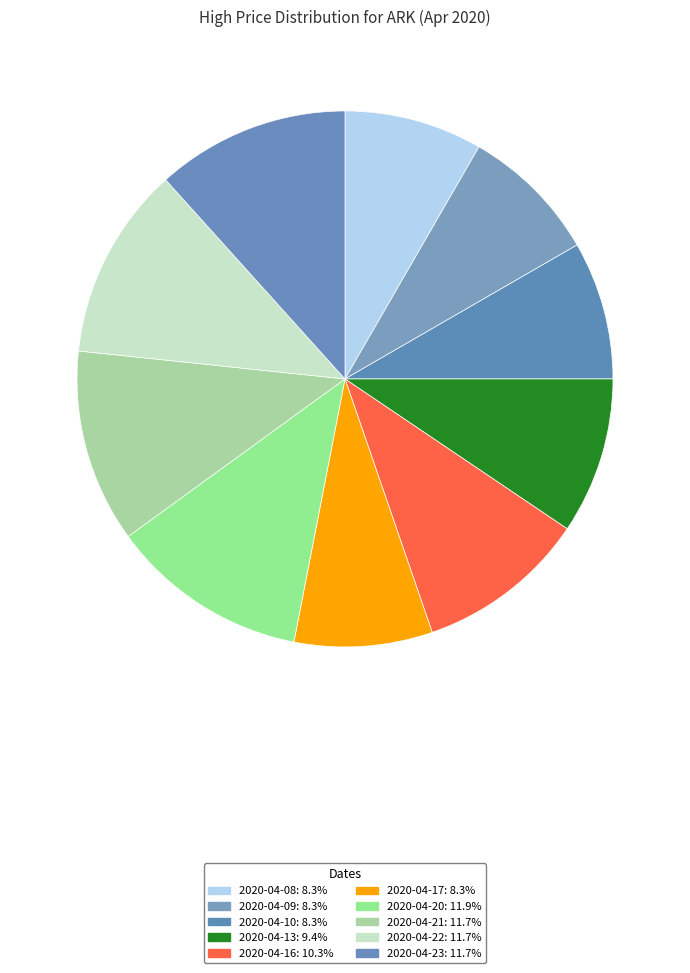

True or false: 2020-04-16 accounts for 10% of the total.

True